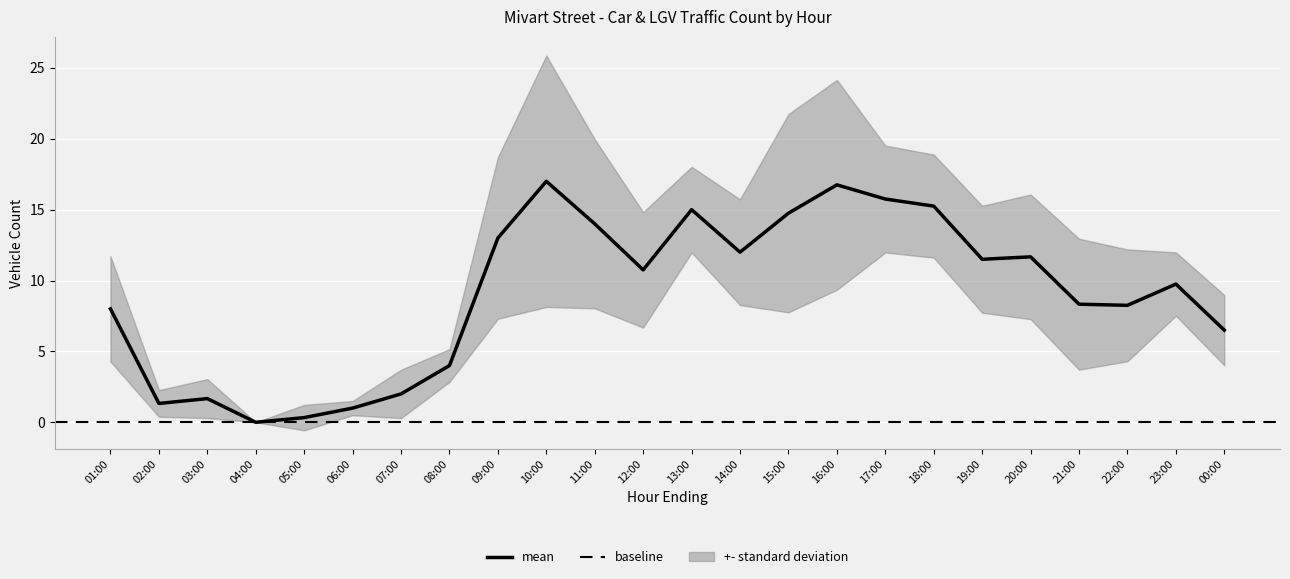

What is the maximum value for mean?

17.0